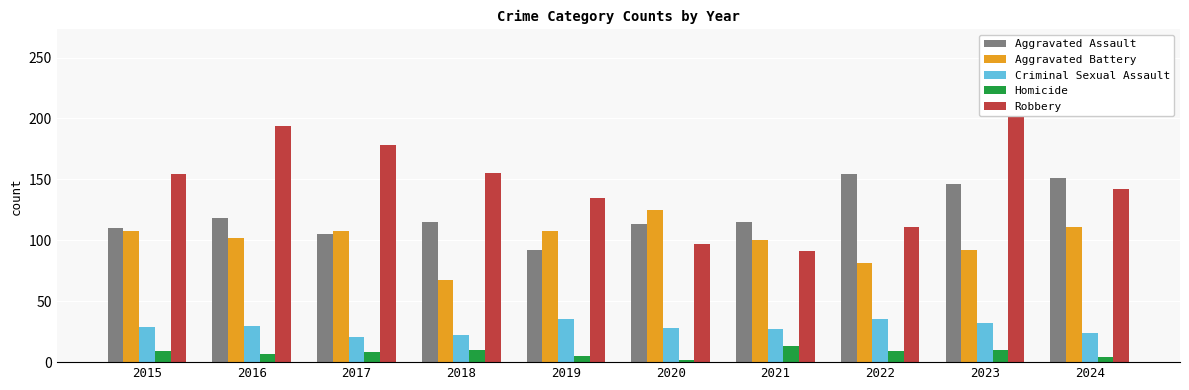

Which series has the widest spread of values?

Robbery